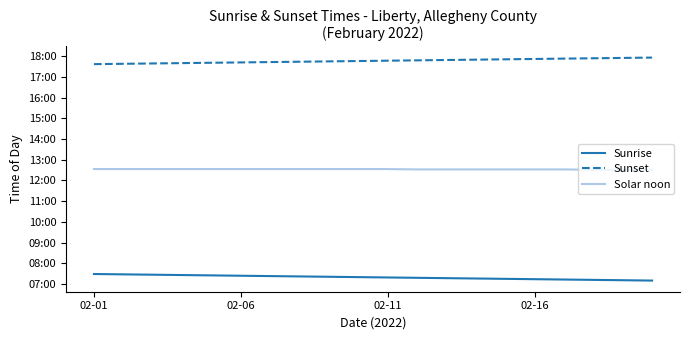

Is this an area chart (filled region under the line)?

No